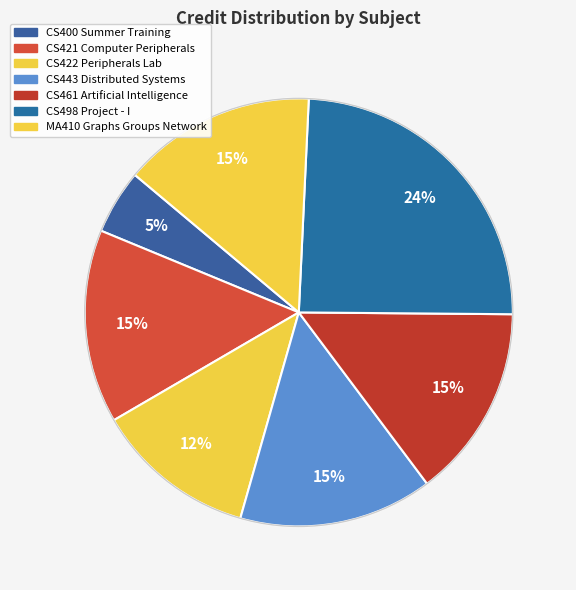

To the nearest percent, what percentage of the pie is CS421 Computer Peripherals?

15%